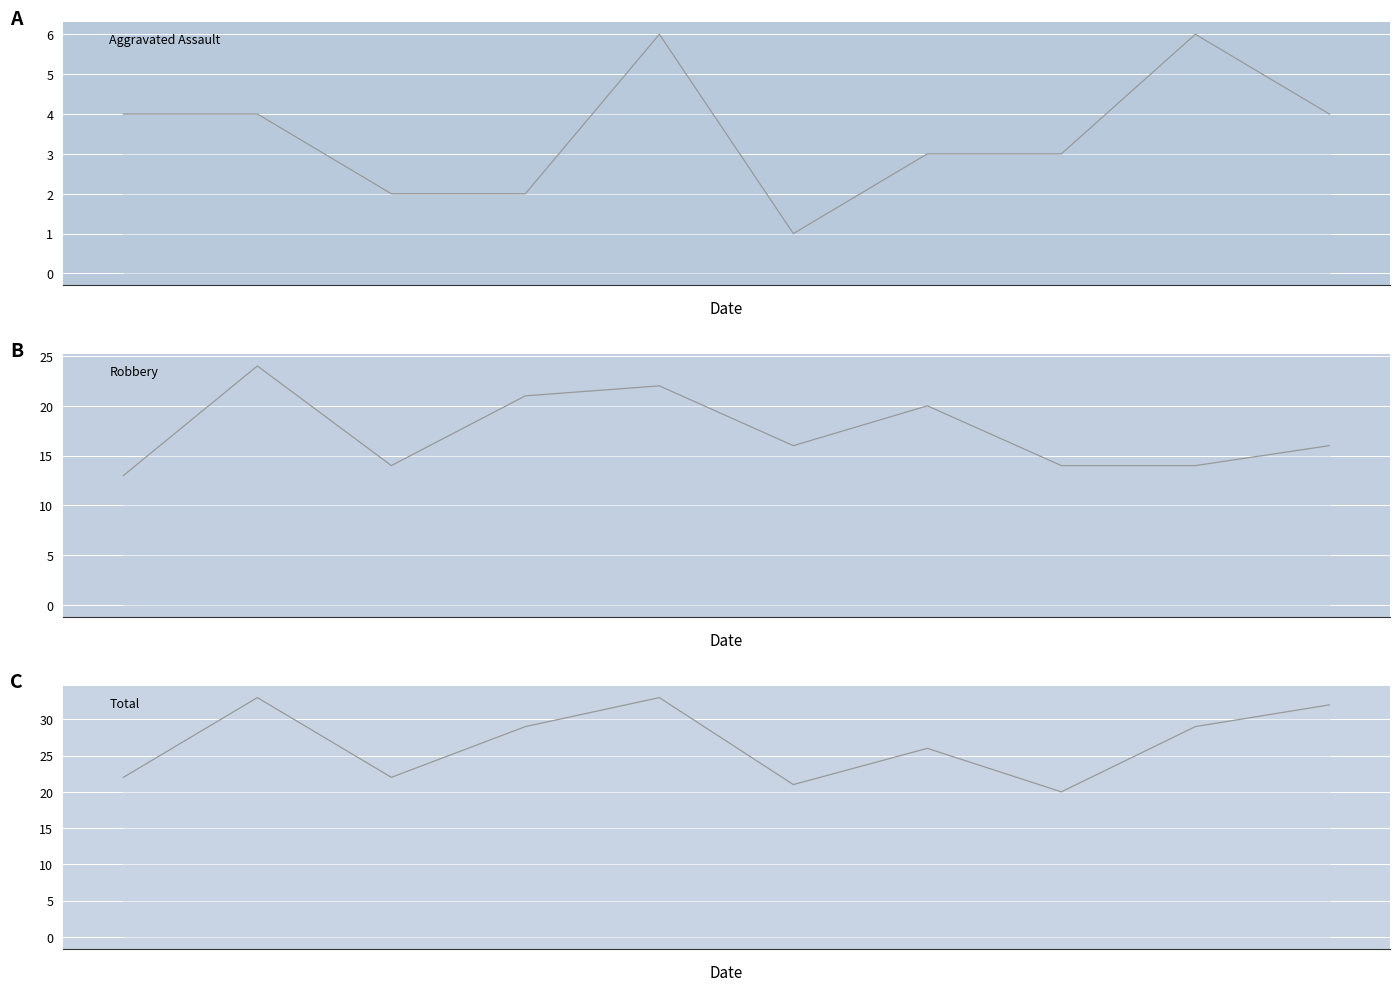

How many series are shown in this chart?

3